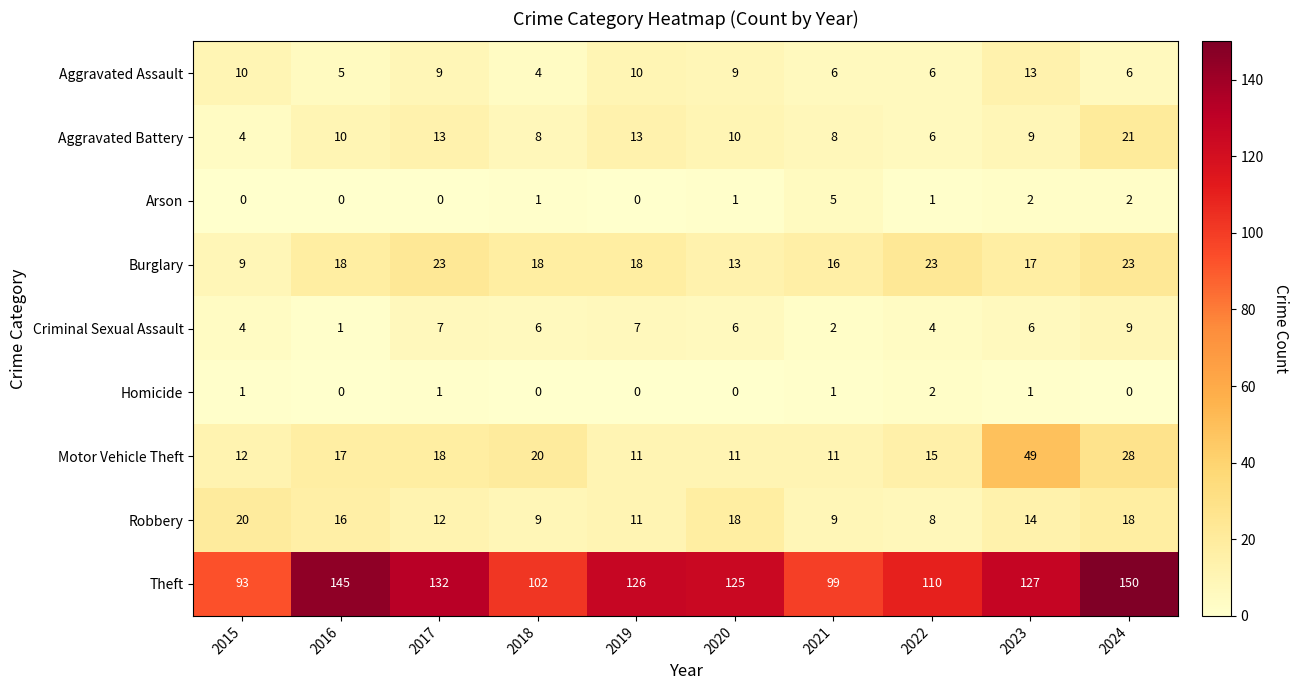

What is the sum of the Aggravated Assault values at 2017 and 2016?

14